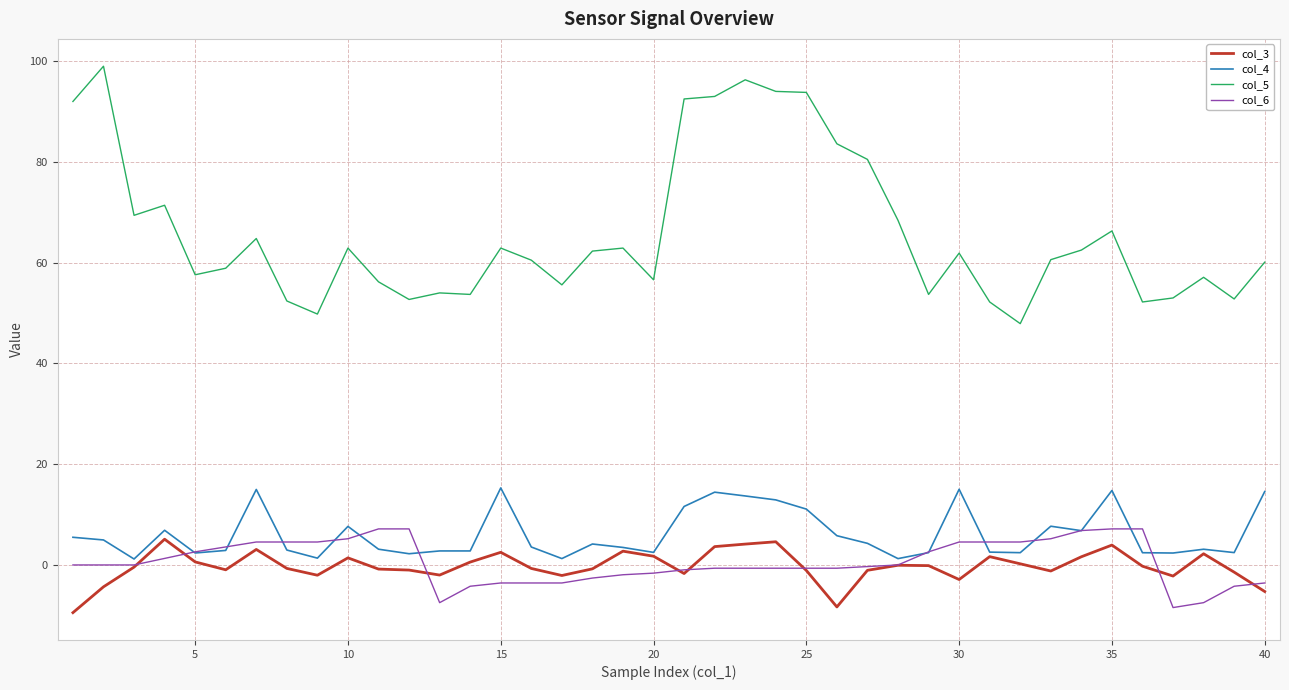

True or false: col_6 and col_5 intersect in this chart.

False